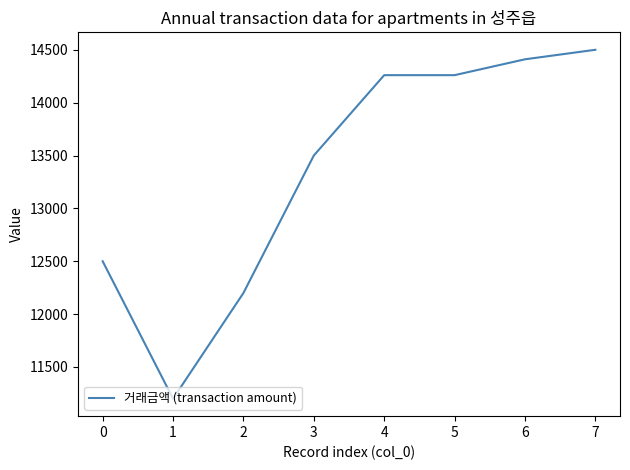

The value at 7 is 14500. True or false?

True